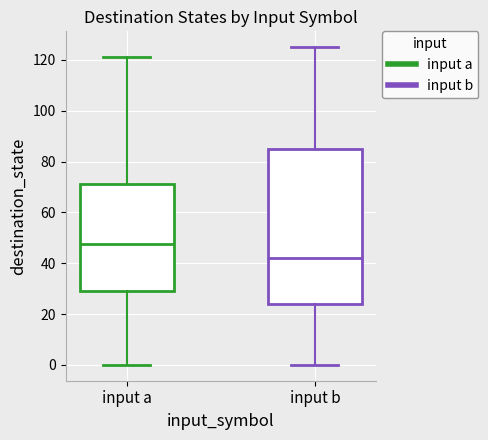

Which box is the tallest, from its lower edge to its upper edge?

input b